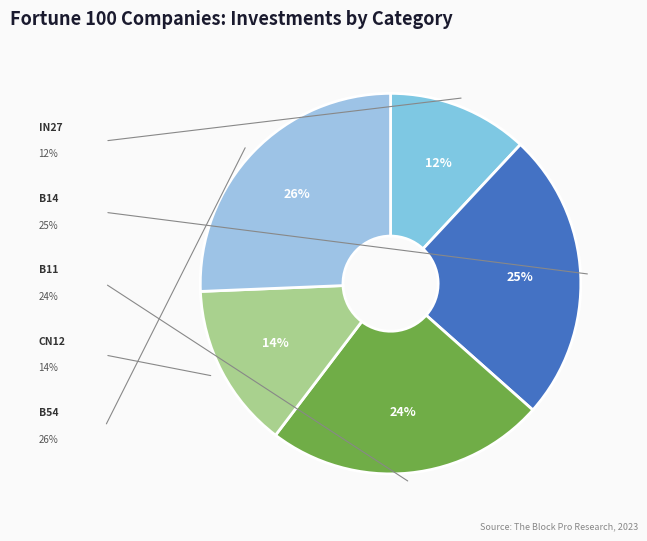

Count the number of slices in the pie.

5